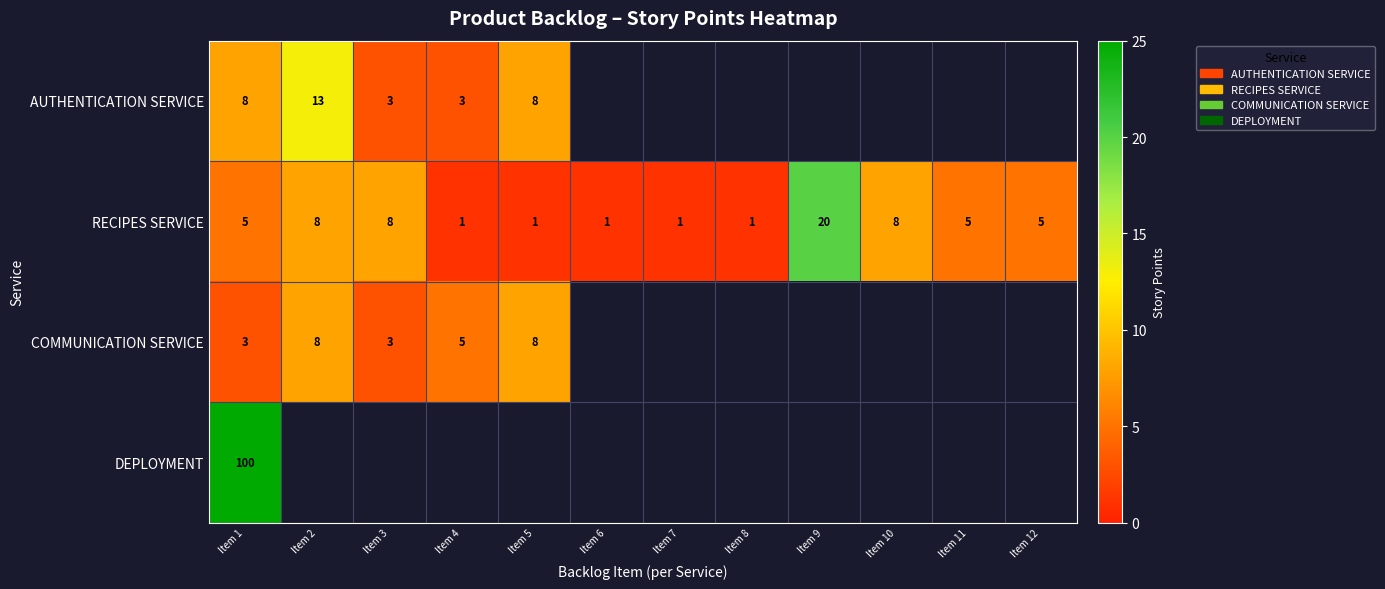

Is the value of AUTHENTICATION SERVICE at Item 2 greater than the value of RECIPES SERVICE at Item 5?

Yes